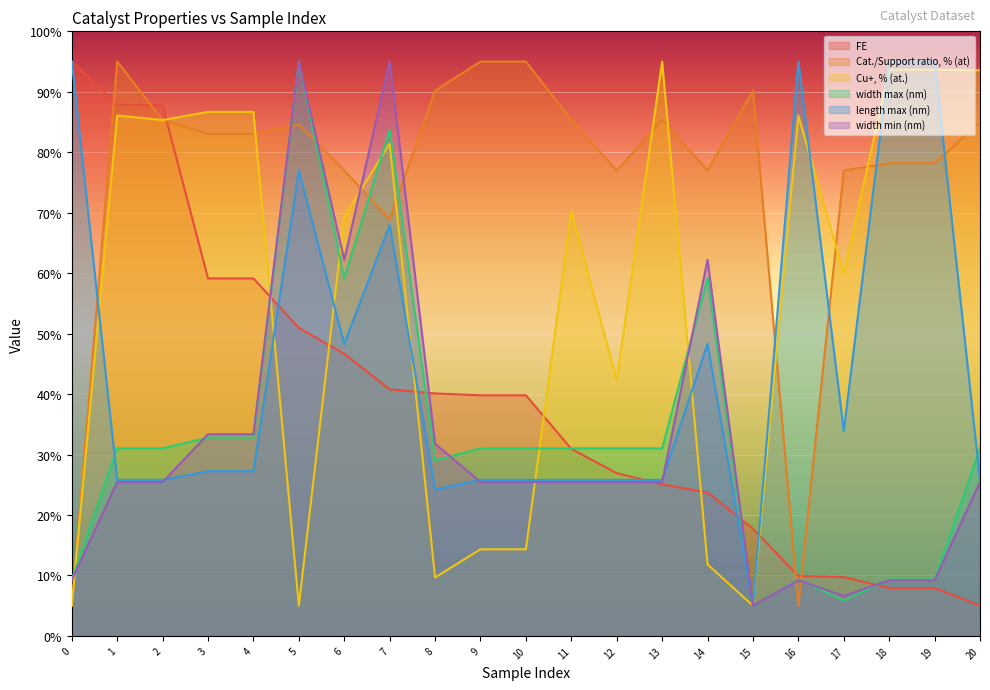

Reading right to left, list all the values displayed in this chart.

FE: 5.0	7.9	7.9	9.7	9.9	17.7	23.7	25.1	26.9	30.9	39.8	39.8	40.1	40.8	46.7	50.9	59.1	59.1	87.7	87.9	95.0
Cat./Support ratio, % (at): 84.9	78.2	78.2	77.0	5.0	90.2	77.0	85.3	77.0	85.3	95.0	95.0	90.2	69.0	77.0	84.6	83.0	83.0	85.3	95.0	5.0
Cu+, % (at.): 93.6	93.6	93.6	59.9	86.1	5.0	11.8	95.0	42.3	70.2	14.3	14.3	9.7	81.4	69.3	5.0	86.7	86.7	85.3	86.1	5.0
width max (nm): 31.0	9.3	9.3	5.9	9.3	5.0	59.1	31.0	31.0	31.0	31.0	31.0	29.0	83.7	59.1	95.0	32.8	32.8	31.0	31.0	9.3
length max (nm): 25.8	95.0	95.0	33.9	95.0	5.0	48.3	25.8	25.8	25.8	25.8	25.8	24.2	68.0	48.3	77.0	27.2	27.2	25.8	25.8	95.0
width min (nm): 25.4	9.2	9.2	6.6	9.2	5.0	62.2	25.4	25.4	25.4	25.4	25.4	31.8	95.0	62.2	95.0	33.4	33.4	25.4	25.4	9.2